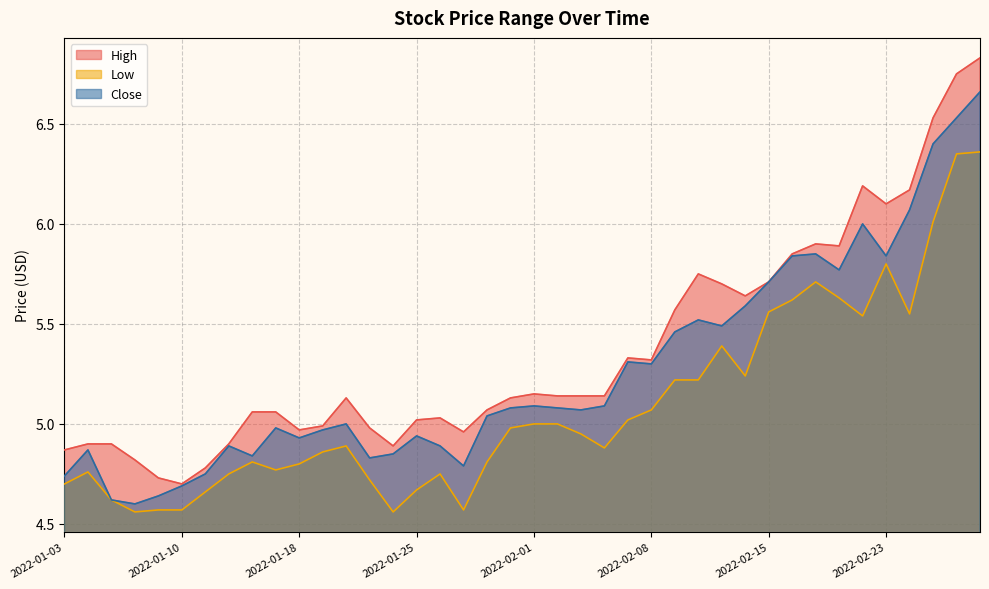

At which label does High reach its peak?

2022-03-01